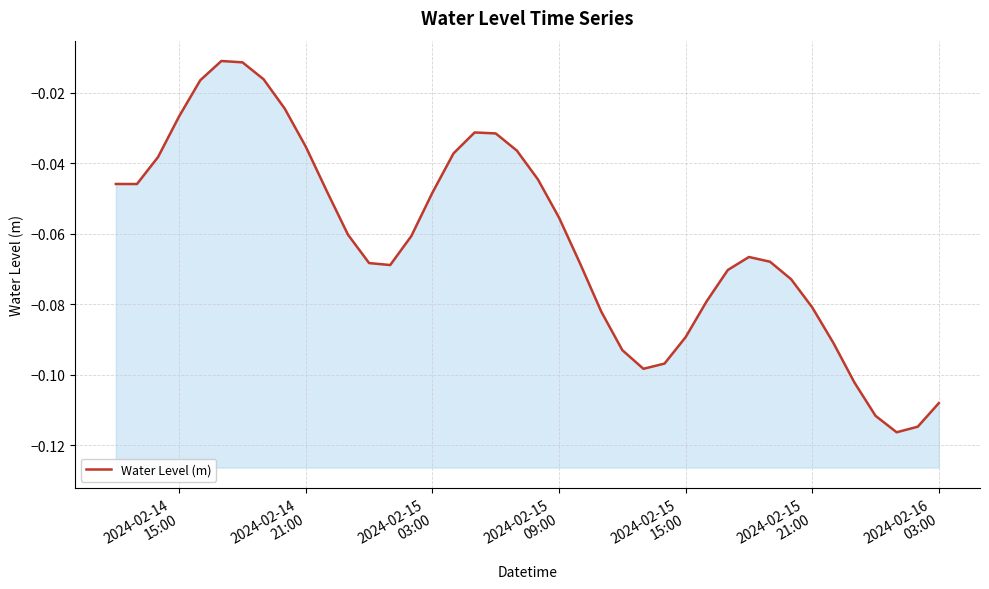

True or false: the data has more than 1 interior local peaks.

True